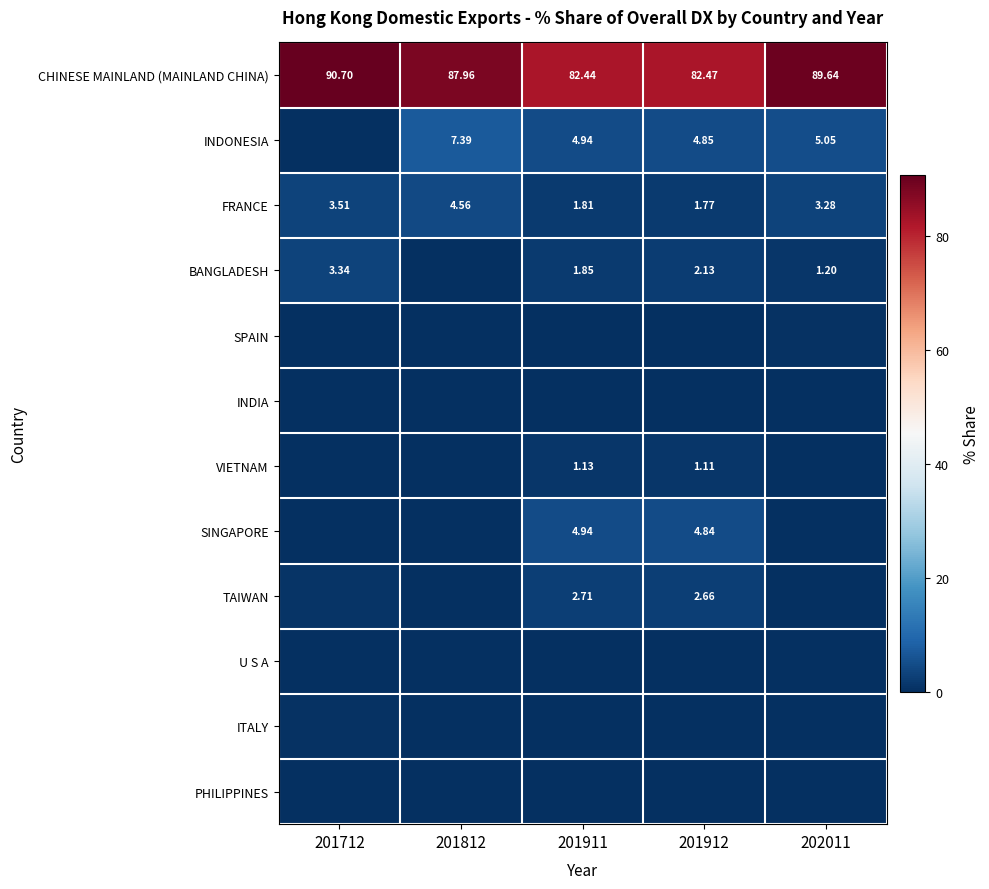

Read the BANGLADESH value at 202011.

1.2